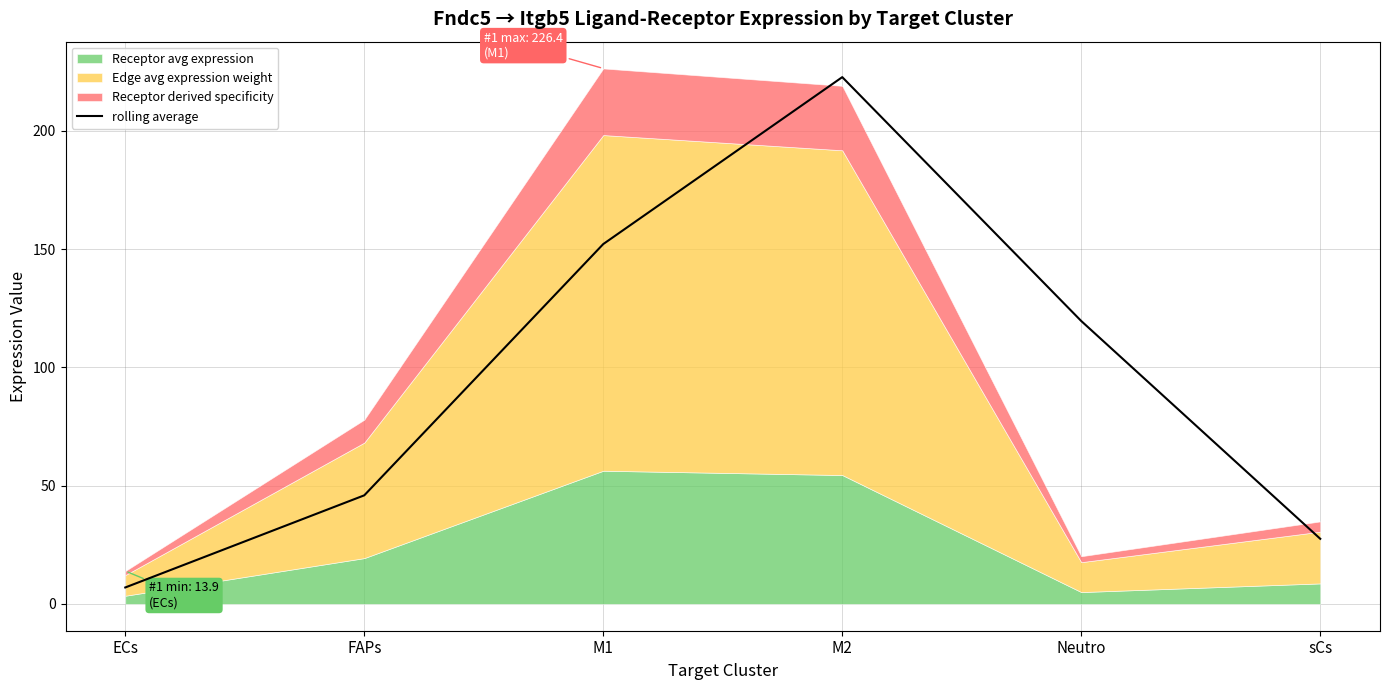

List the labels in order of value, largest first.

M2, M1, Neutro, FAPs, sCs, ECs